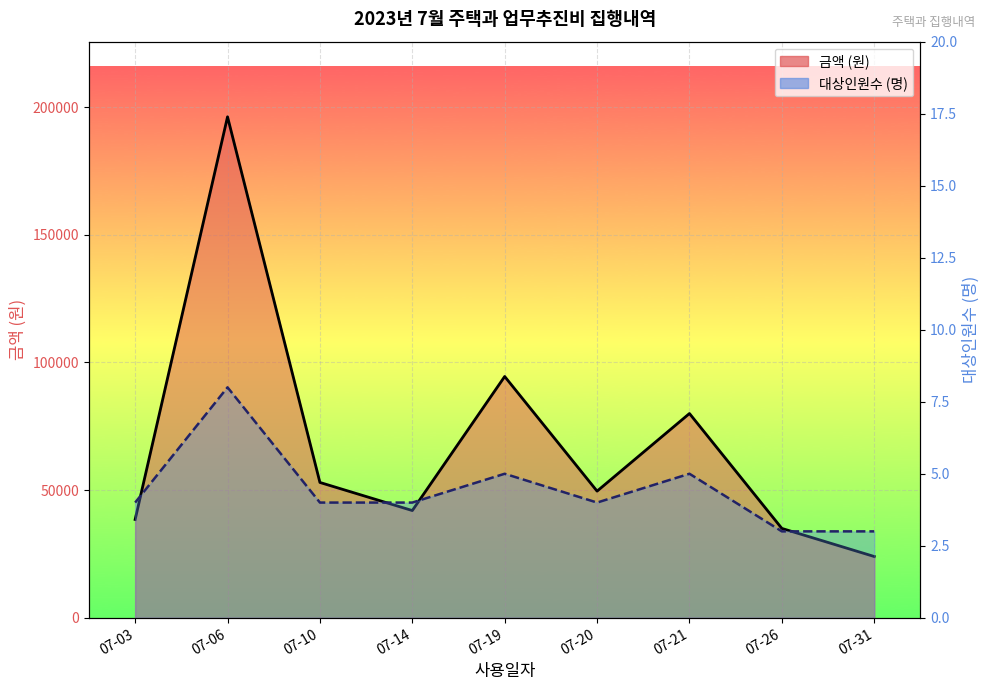

True or false: 대상인원수 has more than 0 points higher than both neighbors.

True